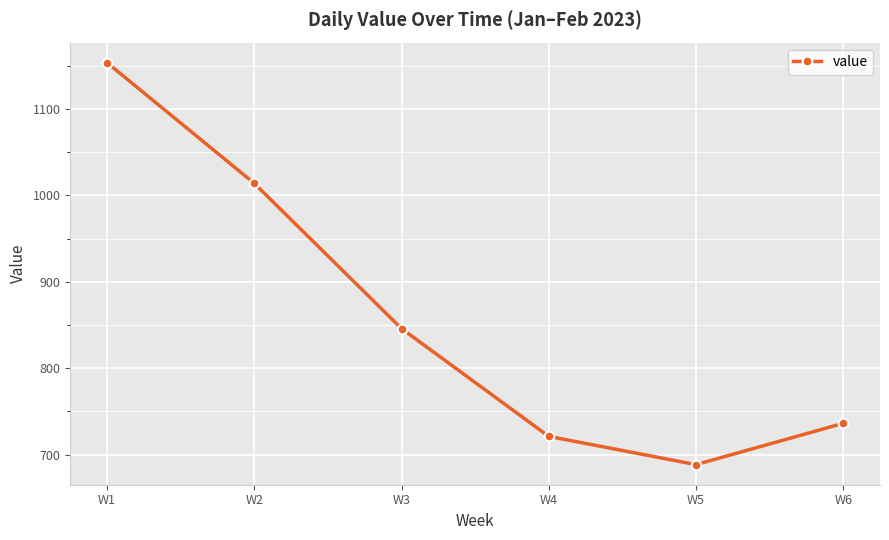

Reading left to right, extract all data points from this chart.

W1=1153.7	W2=1014.0	W3=845.9	W4=721.1	W5=688.4	W6=736.2